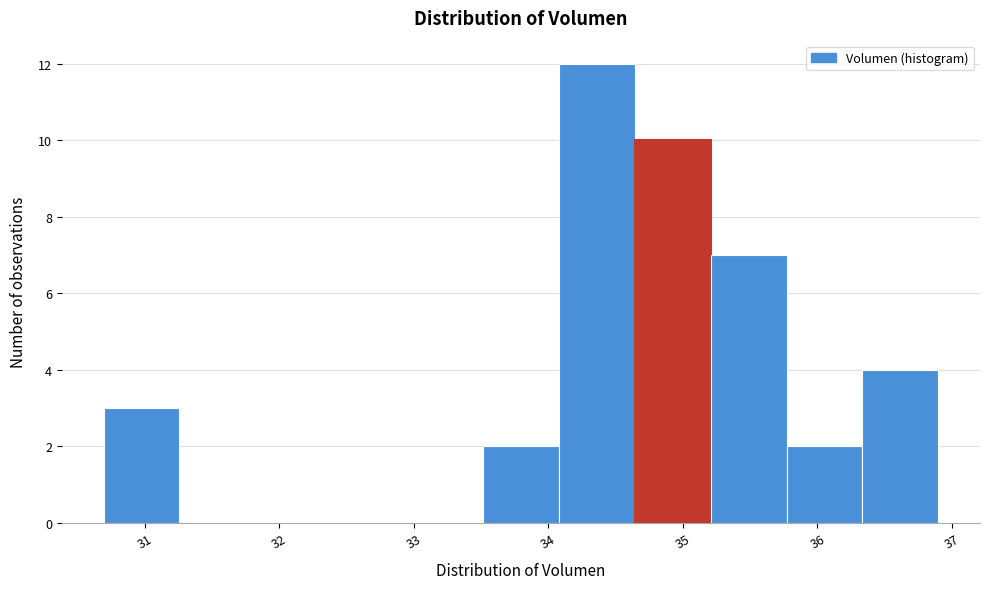

Over which range of the x-axis is the bar tallest?

34.1 to 34.6